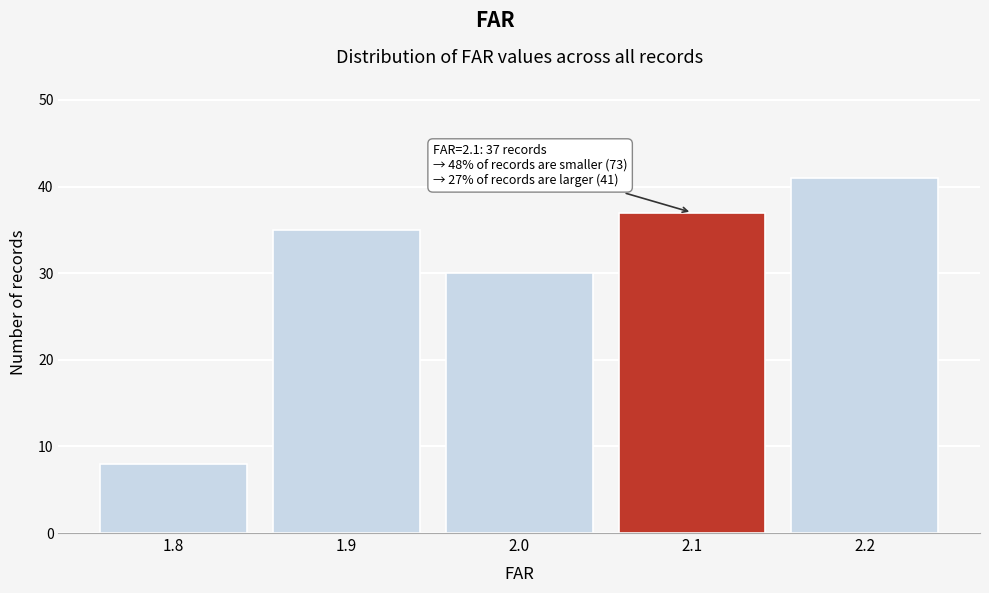

Reading right to left, what are all the values shown in this chart?

2.2=41	2.1=37	2.0=30	1.9=35	1.8=8